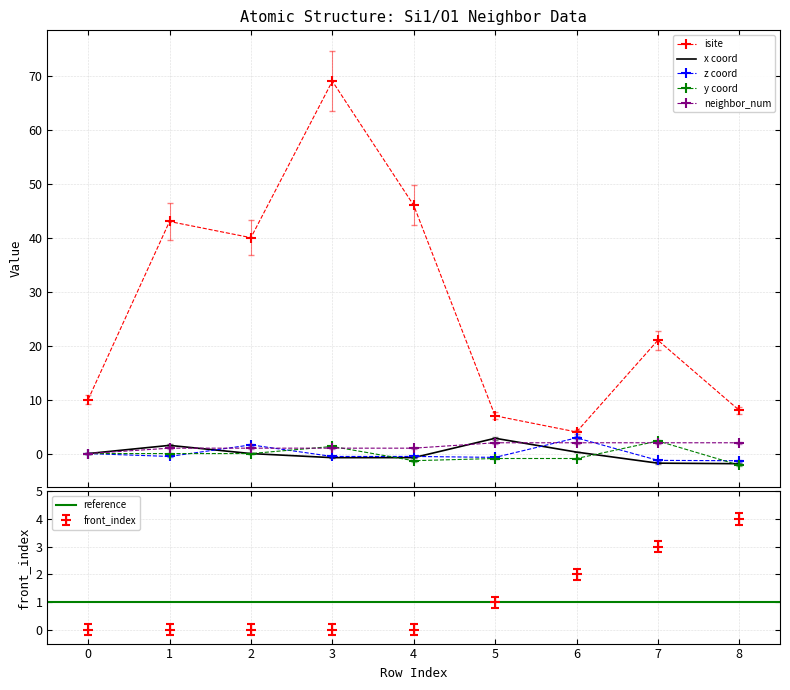

What is the spread (max minus min) of values at 2?

40.2